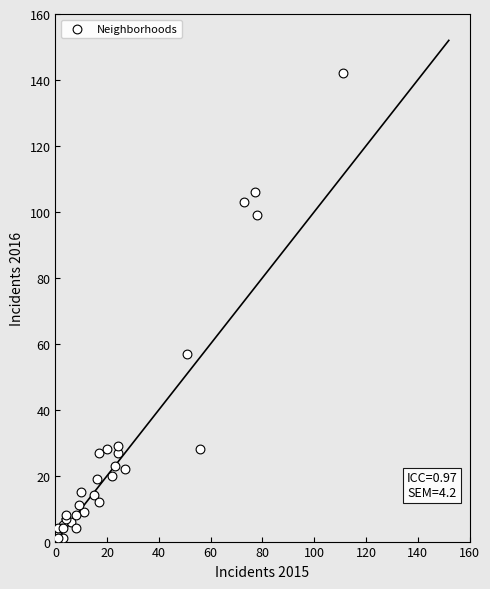

What Y value in the scatter plot is closest to 71?

57